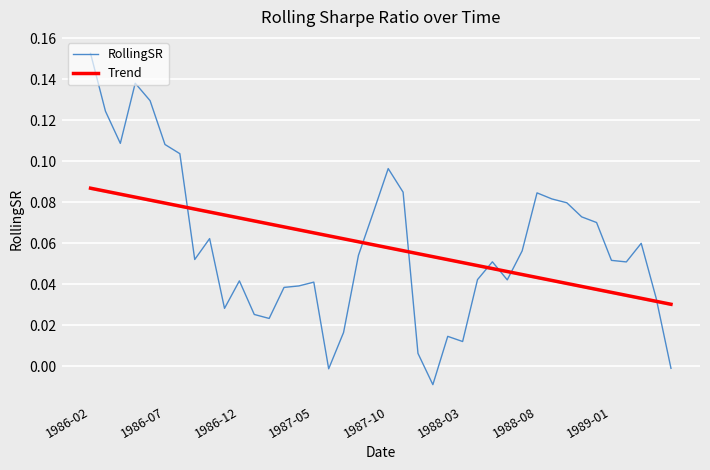

The value of Trend at 12 is 0.1. True or false?

True